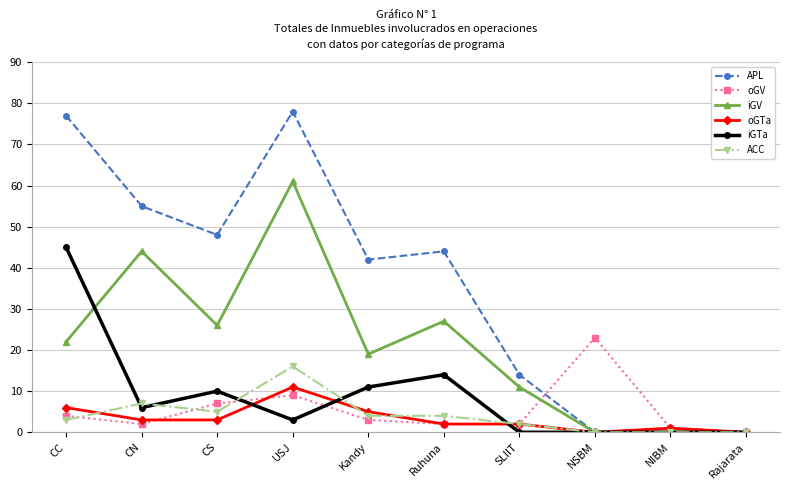

What is the label of the 1st point from the left?

CC